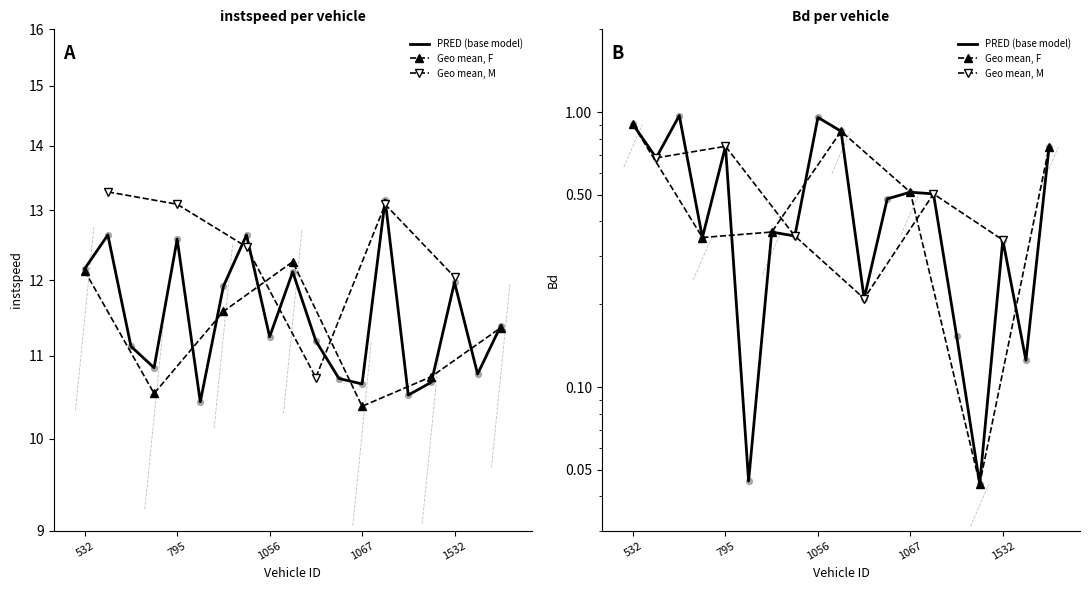

Which series reaches the maximum Y coordinate?

instspeed